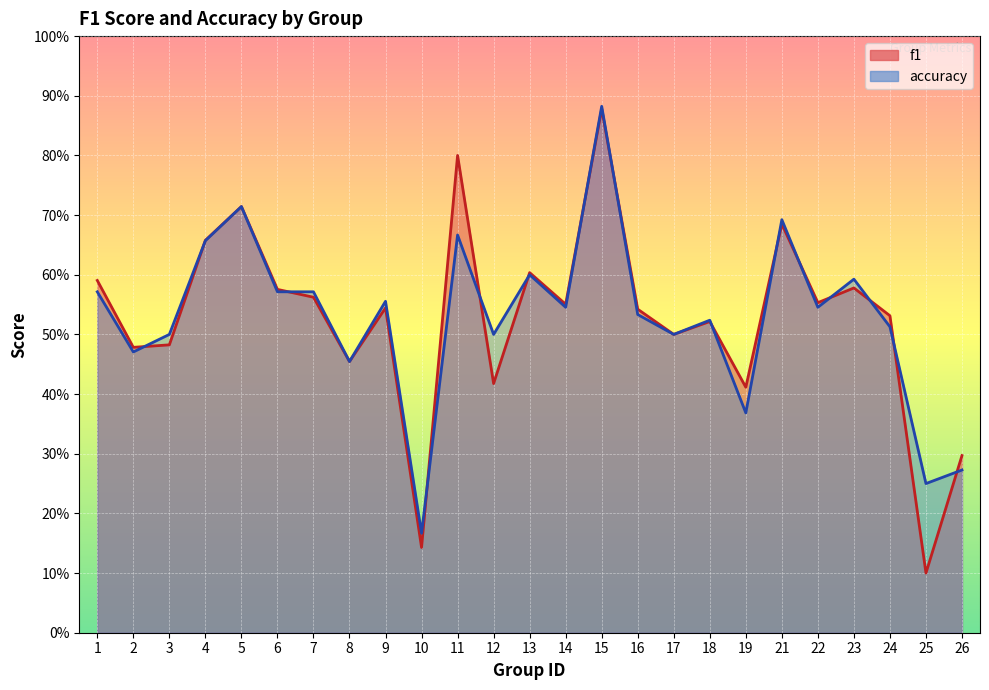

True or false: f1 and accuracy intersect in this chart.

True